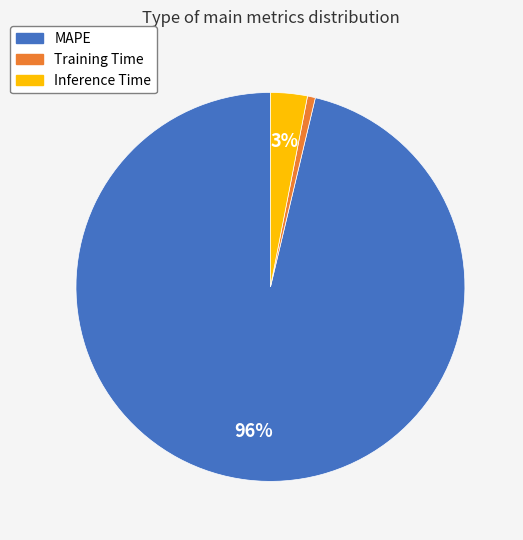

How many slices are in this pie chart?

3